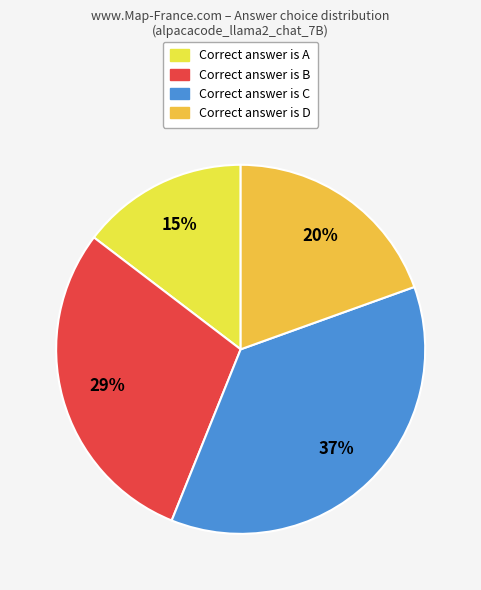

How many slices are in this pie chart?

4